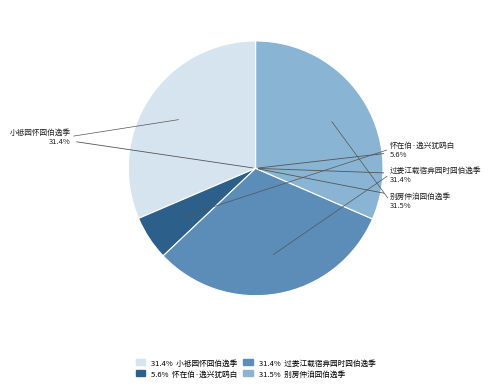

To the nearest percent, what portion does 怀在伯·逸兴犹鸥白 represent?

6%